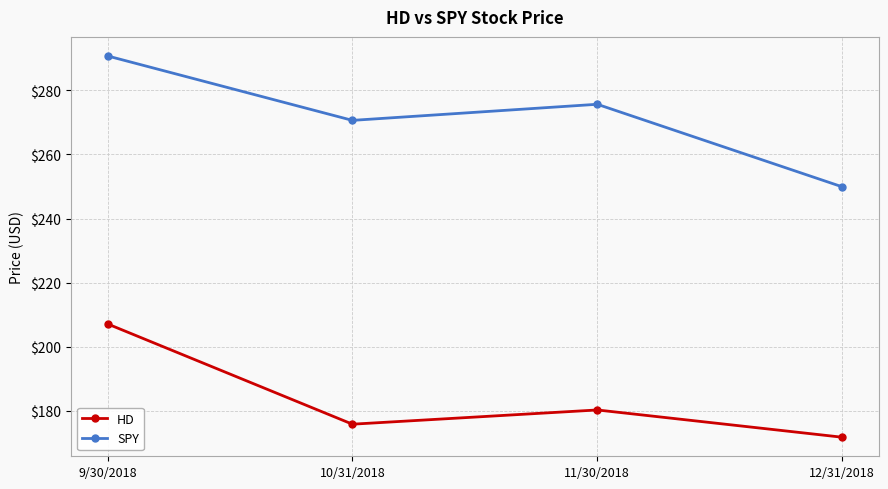

Rank the categories by HD value from highest to lowest.

9/30/2018, 11/30/2018, 10/31/2018, 12/31/2018